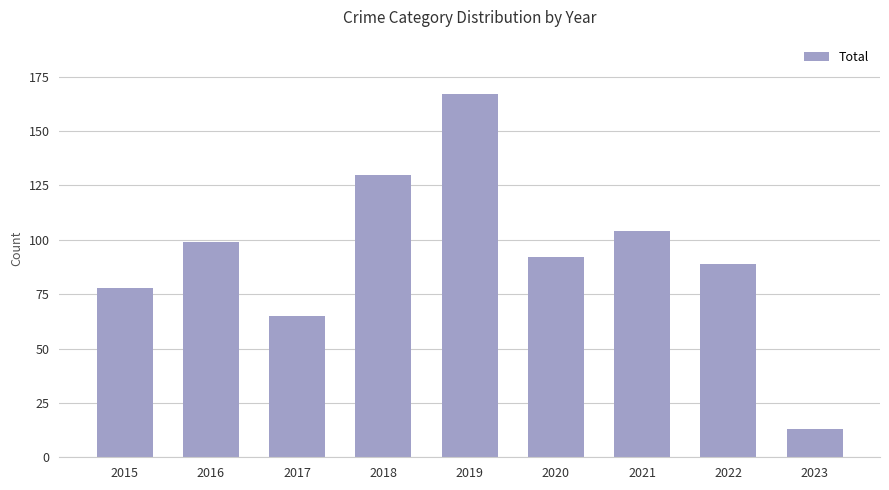

Are the bars horizontal?

No